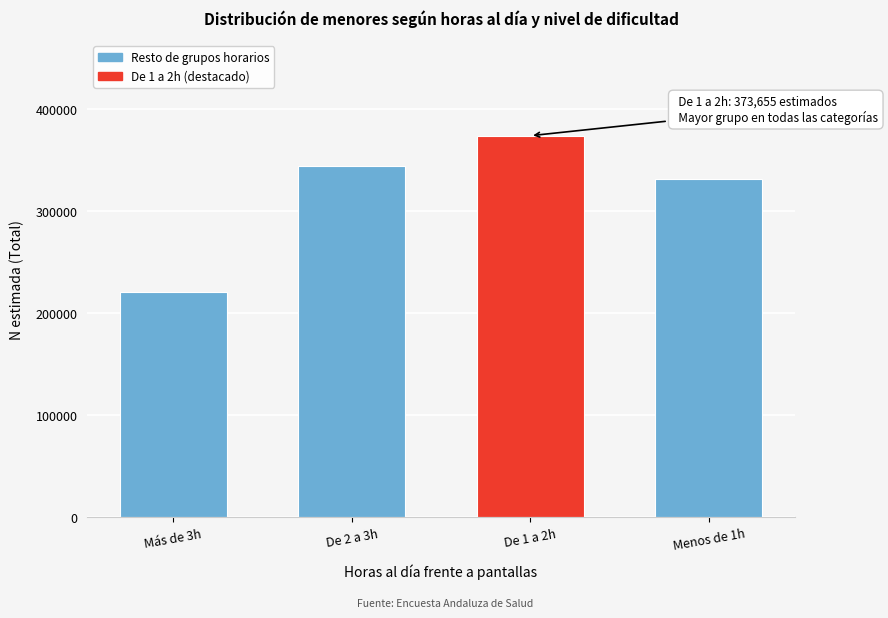

Reading left to right, extract all data points from this chart.

220167	343866	373655	330956